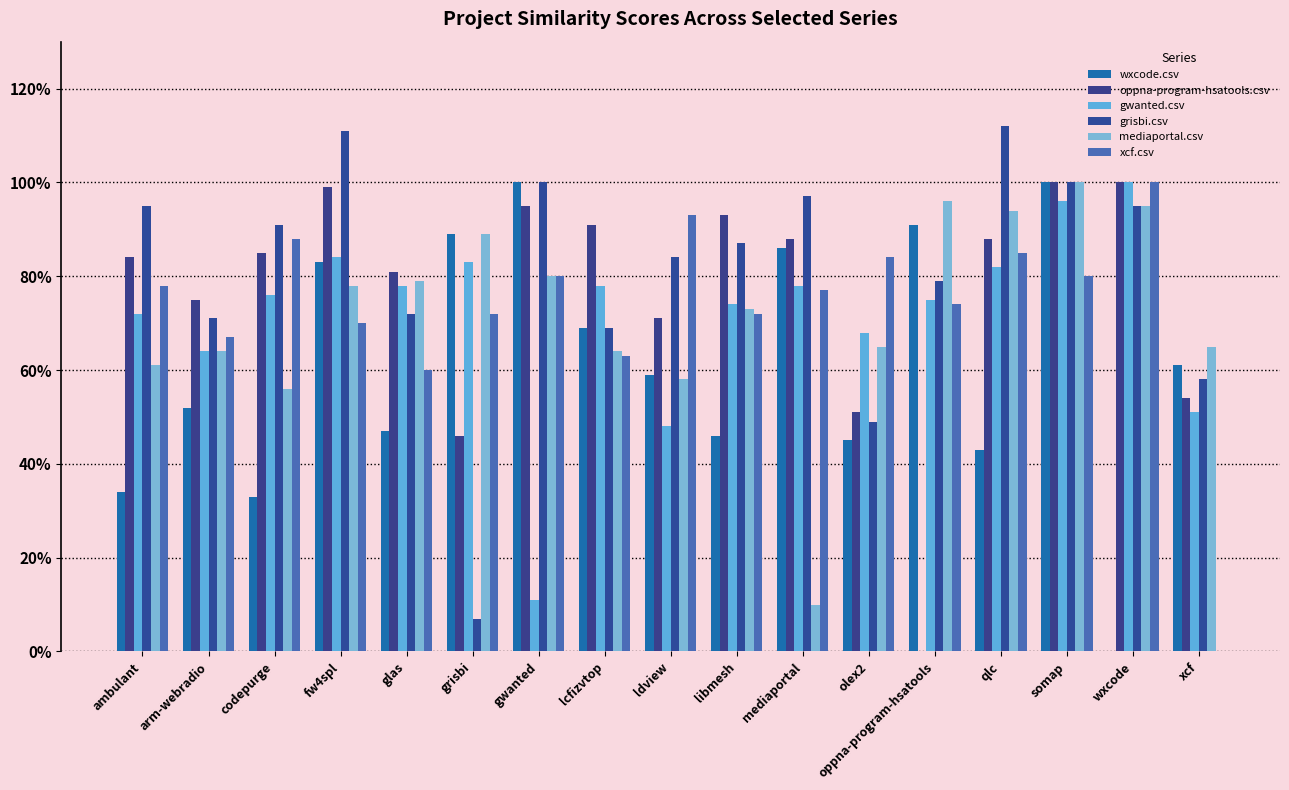

What is the label of the 8th bar from the right?

libmesh